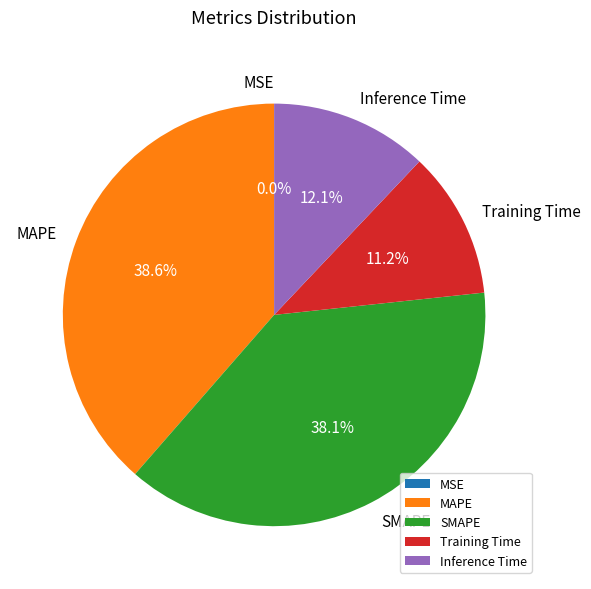

Between Training Time and SMAPE, which is larger?

SMAPE